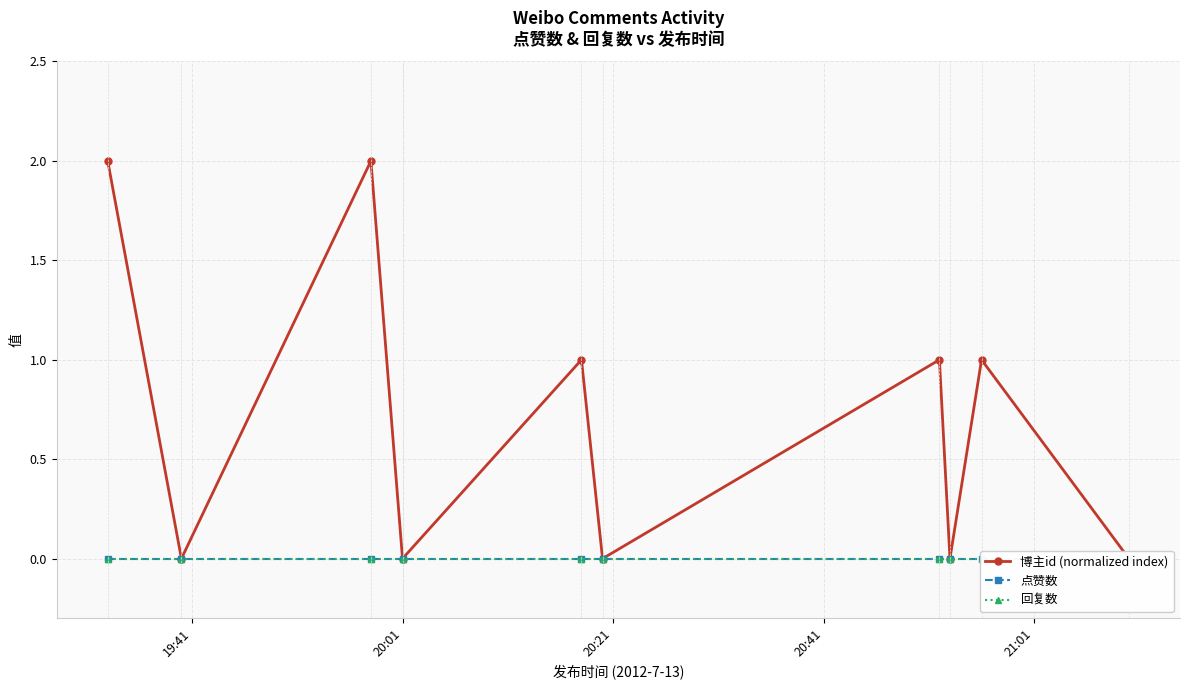

Reading left to right, transcribe all the data shown in this chart.

博主id (normalized index): 2	0	2	0	1	0	1	0	1	0
点赞数: 0	0	0	0	0	0	0	0	0	0
回复数: 0	0	0	0	0	0	0	0	0	0